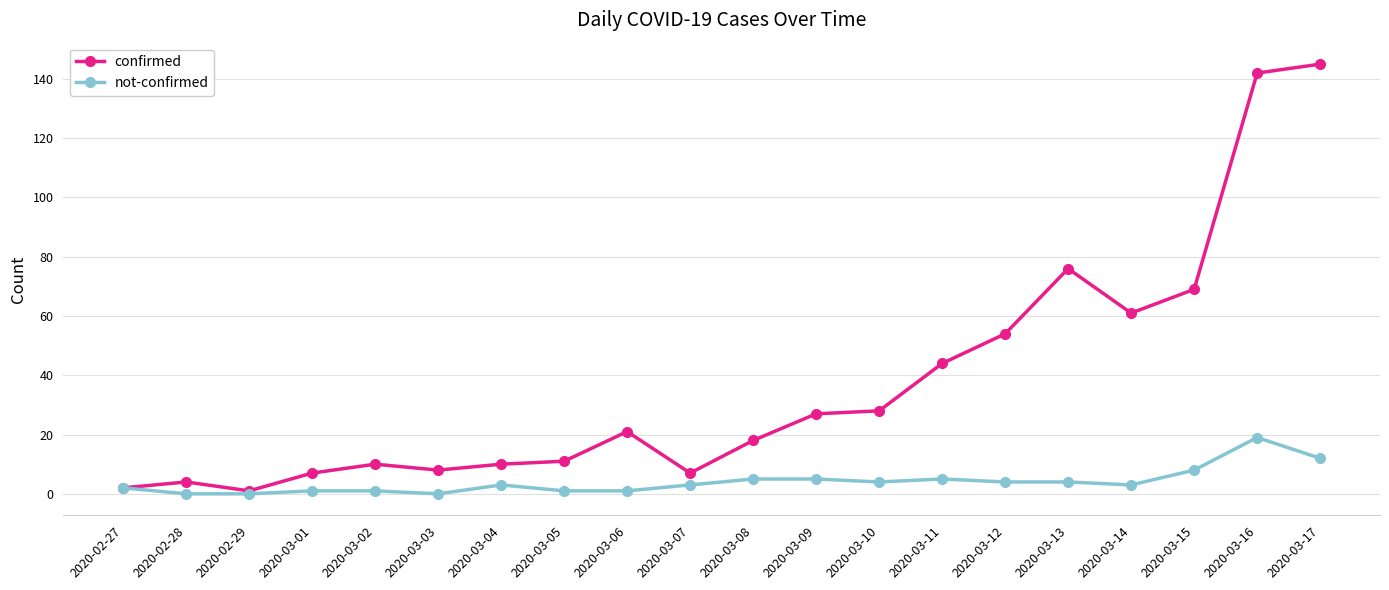

Which series changed the most between 2020-03-06 and 2020-03-15?

confirmed